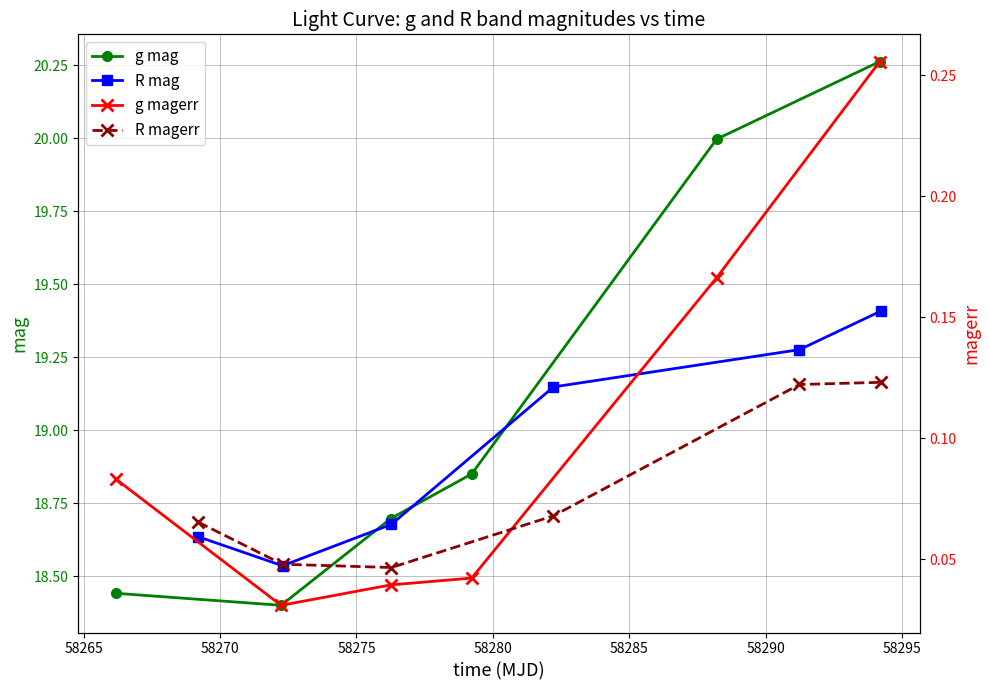

In g mag, how many points are lower than both neighbors (excluding endpoints)?

1